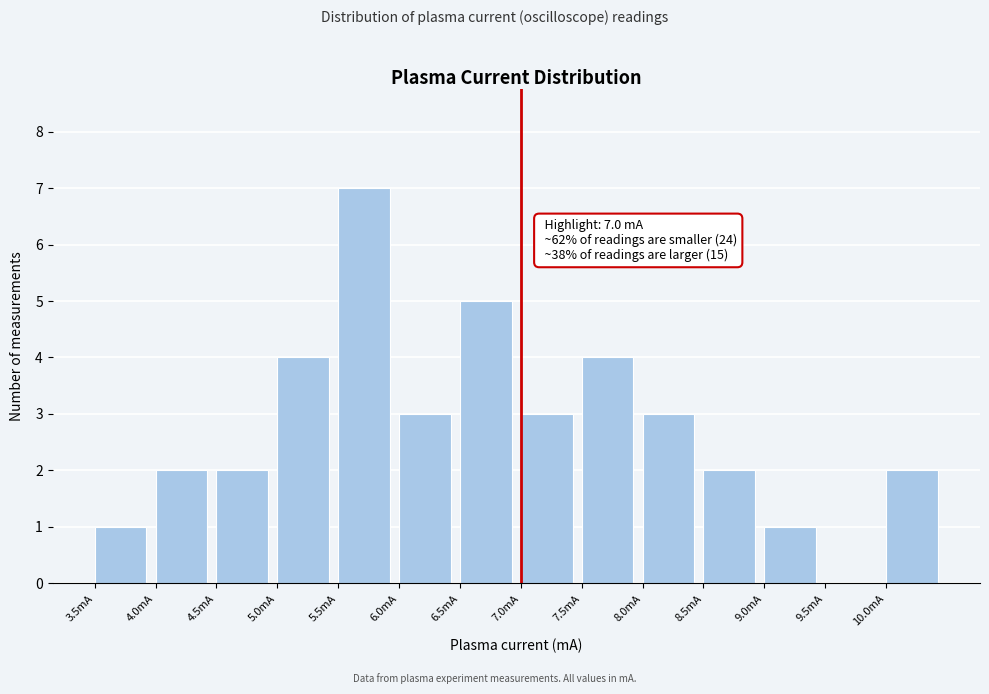

Which range on the x-axis has the tallest bar?

5.5 to 6.0